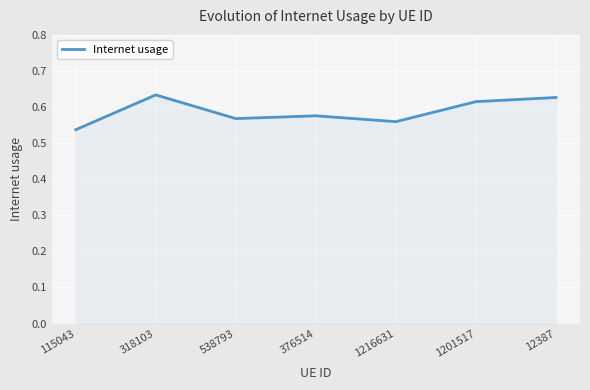

Which has a higher value, 115043 or 1201517?

1201517